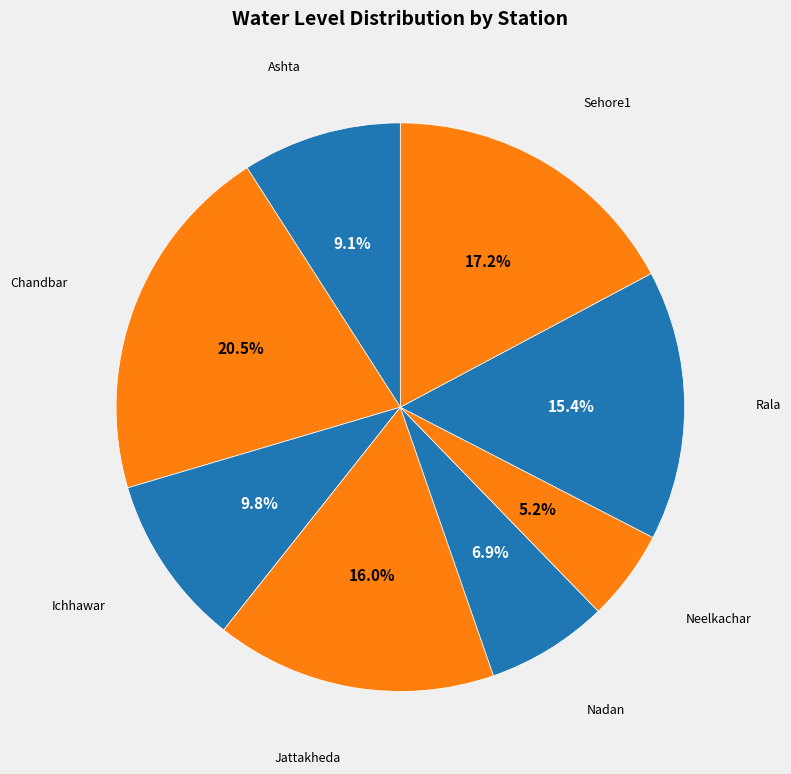

How many slices are in this pie chart?

8